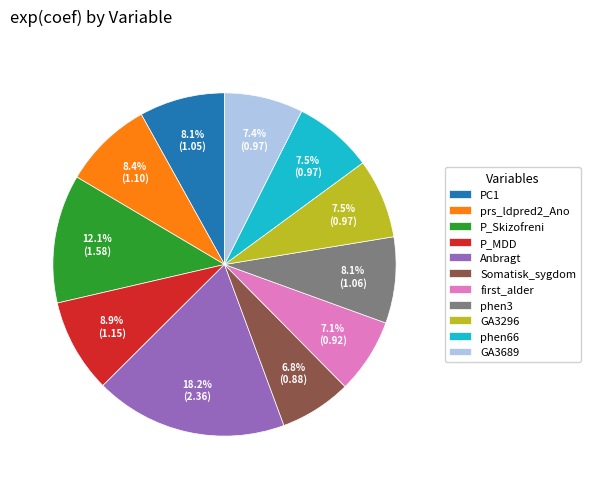

True or false: P_MDD accounts for 15% of the total.

False